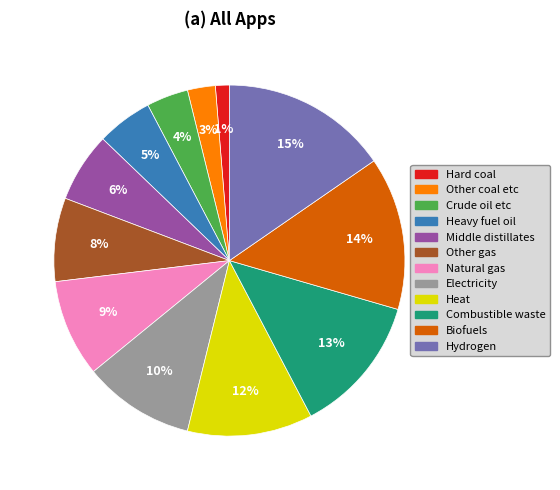

What percentage is the Other coal etc slice, to the nearest percent?

3%